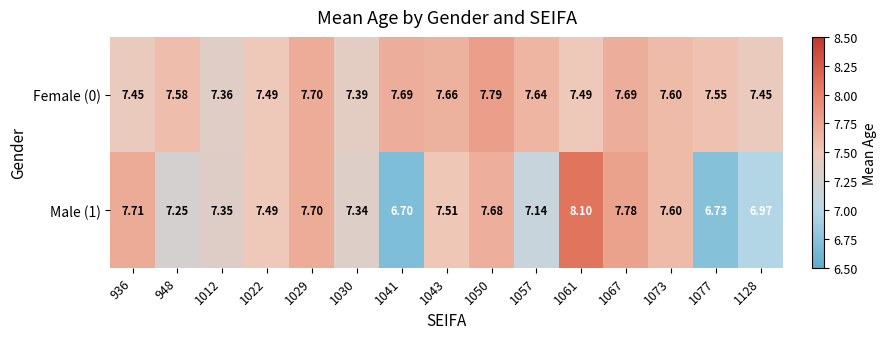

Is the value of Female (0) at 1057 greater than the value of Male (1) at 1073?

Yes